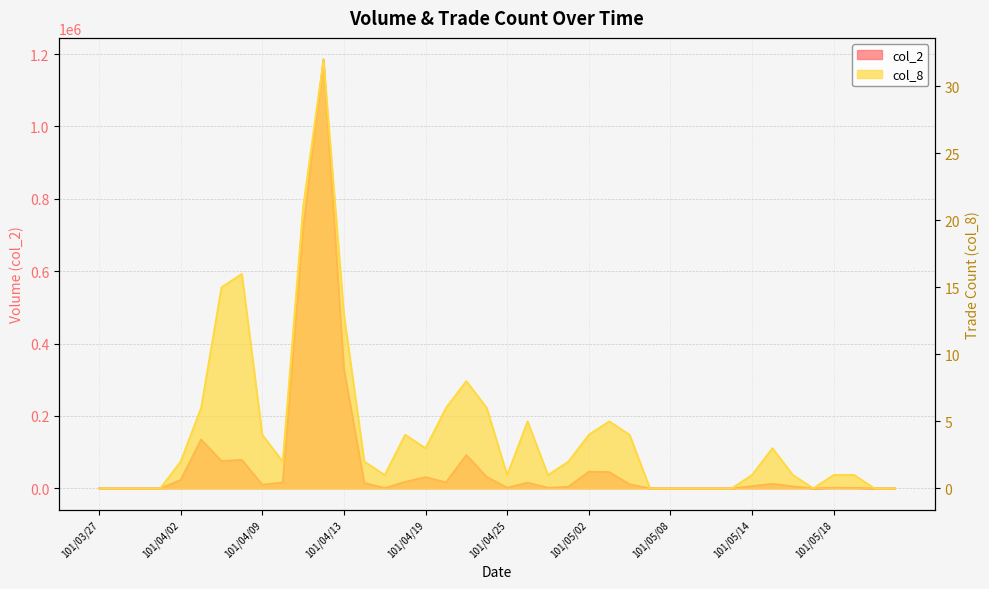

The value of col_8 at 101/04/30 is 3. True or false?

False